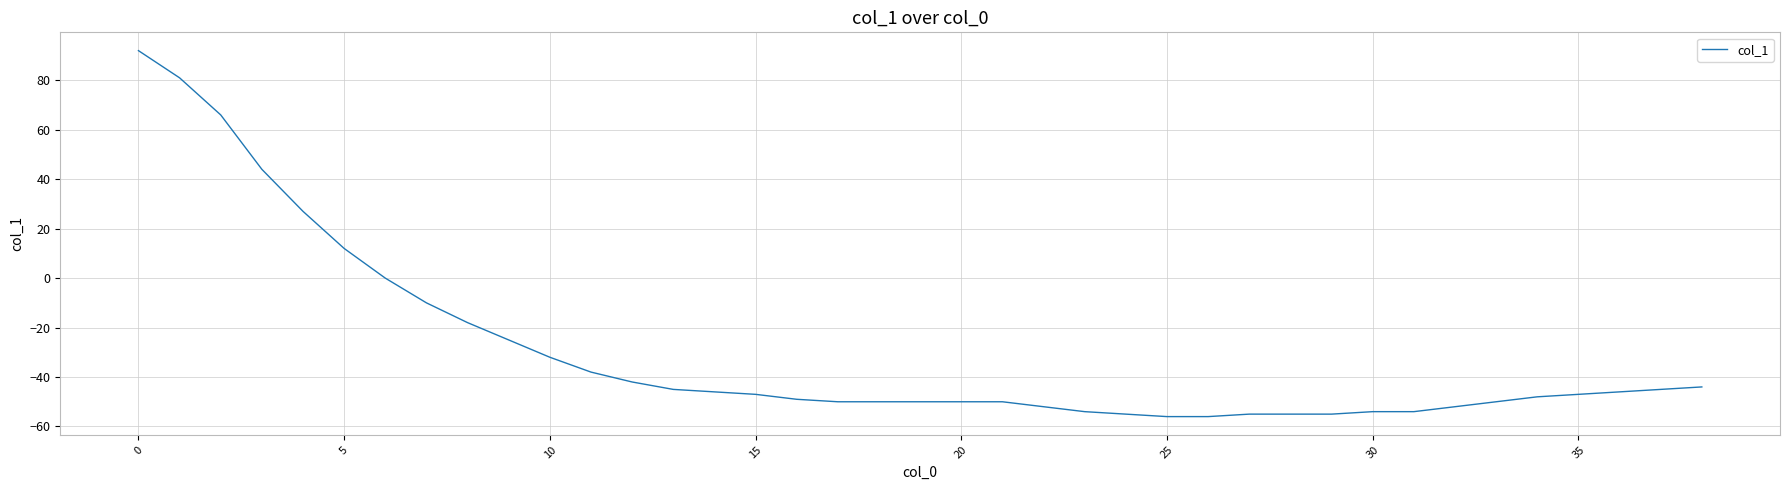

What is the greatest value displayed?

92